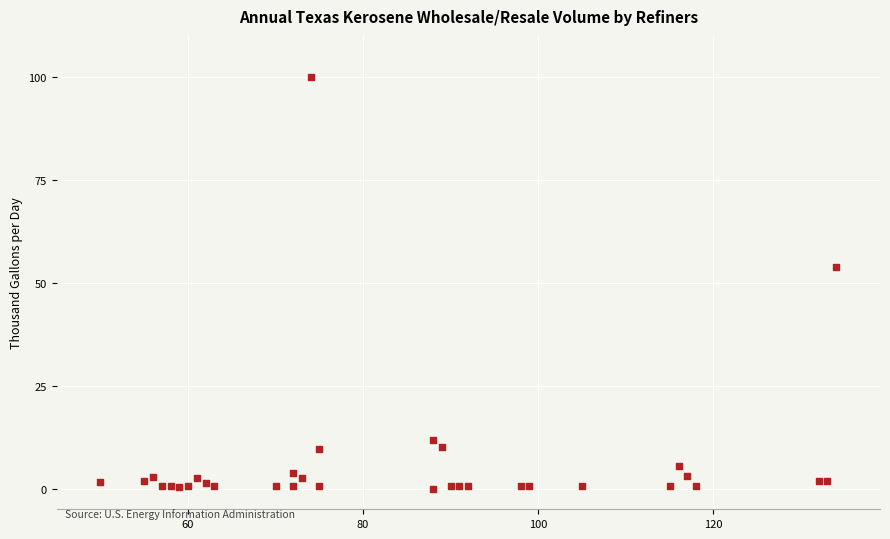

What is the range of X values (max minus min)?

84.0